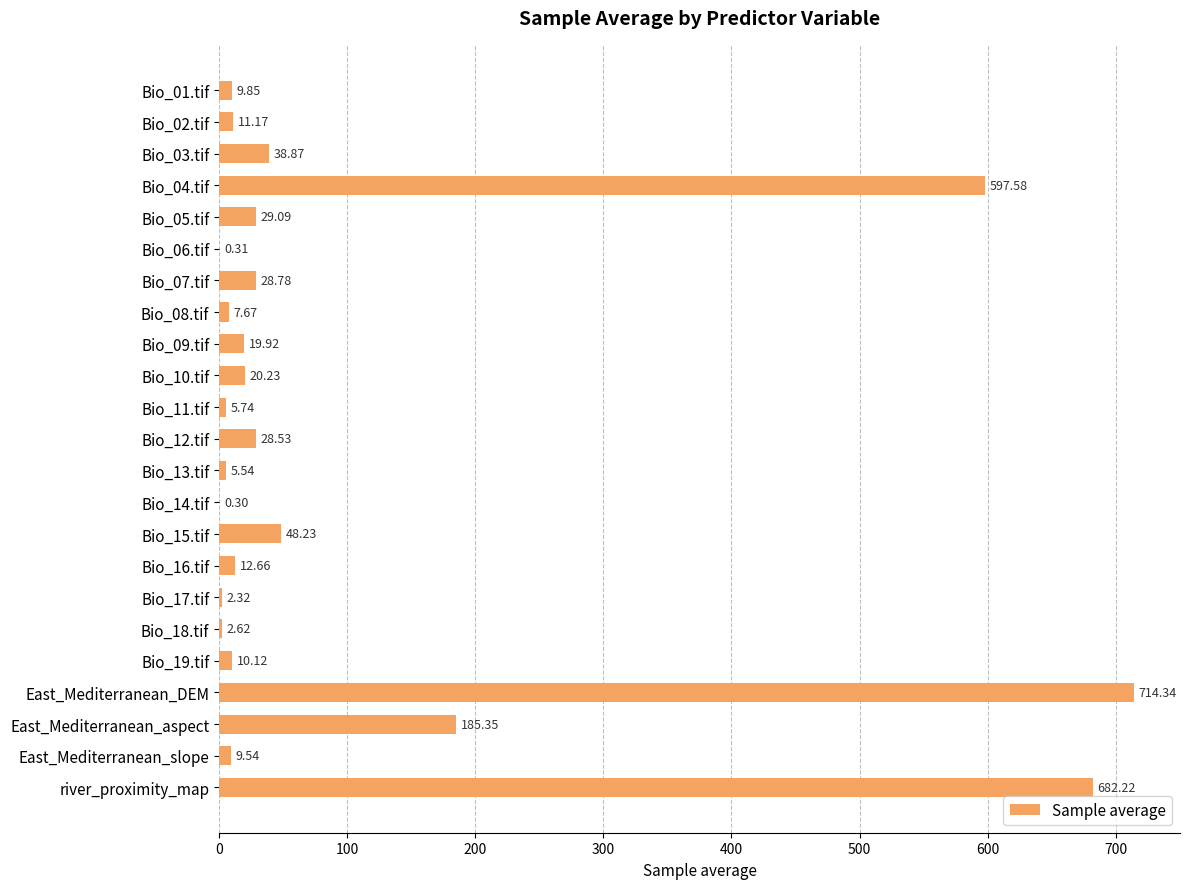

Where is the data nearest to the value 357?

East_Mediterranean_aspect